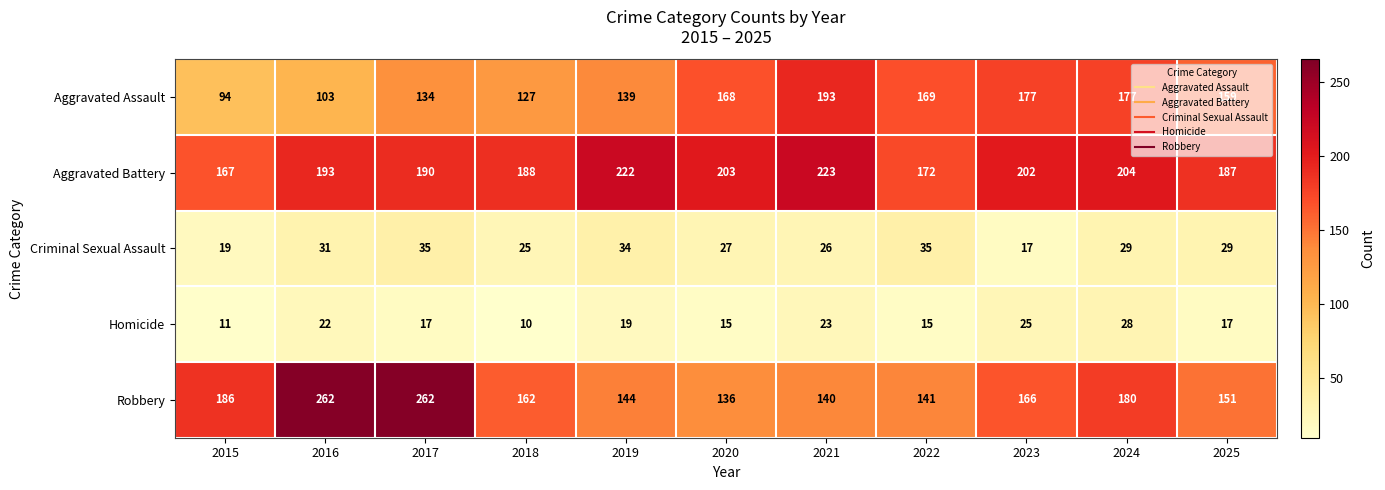

Where is Criminal Sexual Assault nearest to the value 26?

2021